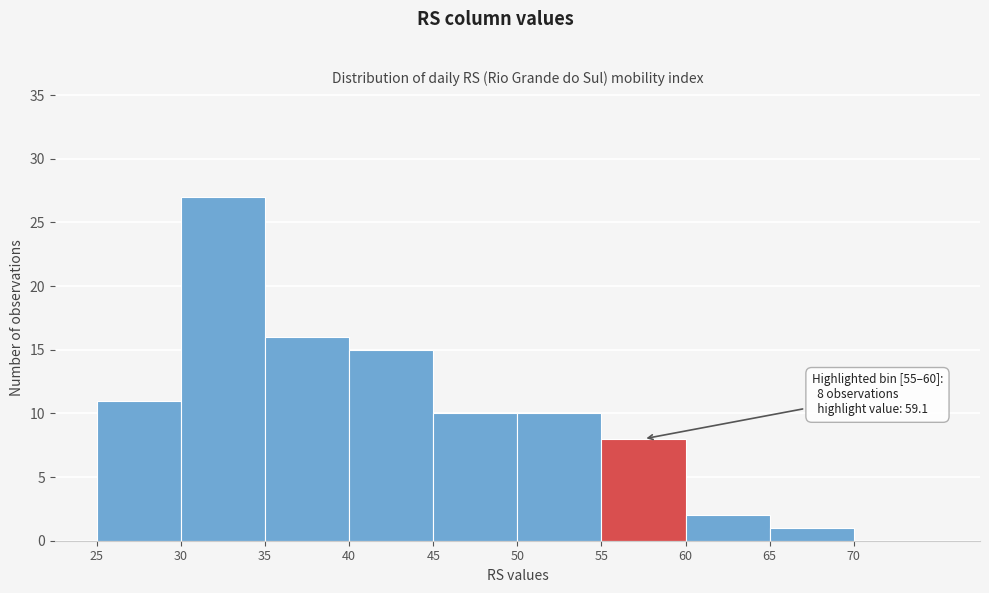

Over which range of the x-axis is the bar tallest?

30 to 35